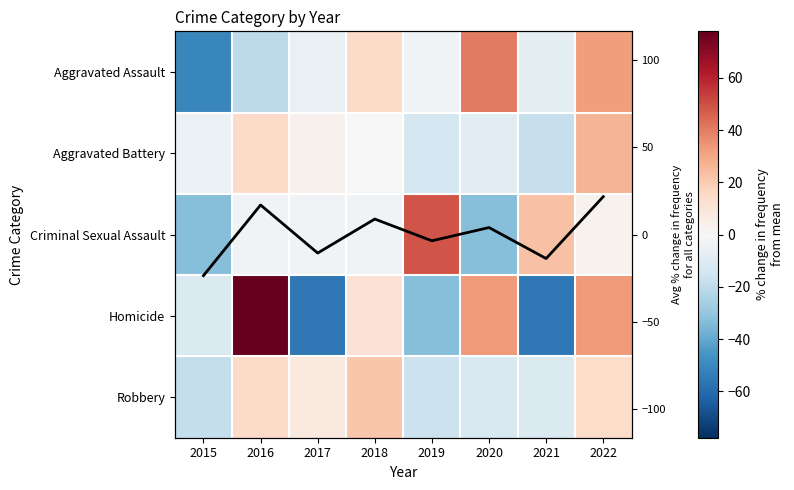

How many values in Criminal Sexual Assault are above zero?

3